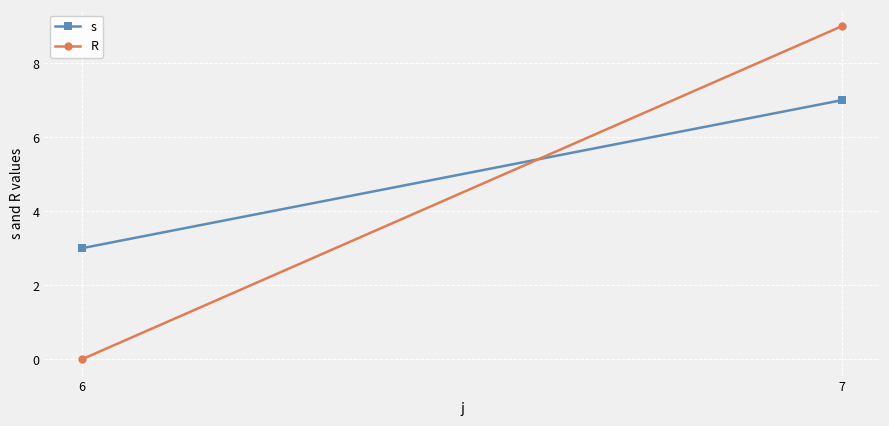

How many R values are between 0 and 9?

2